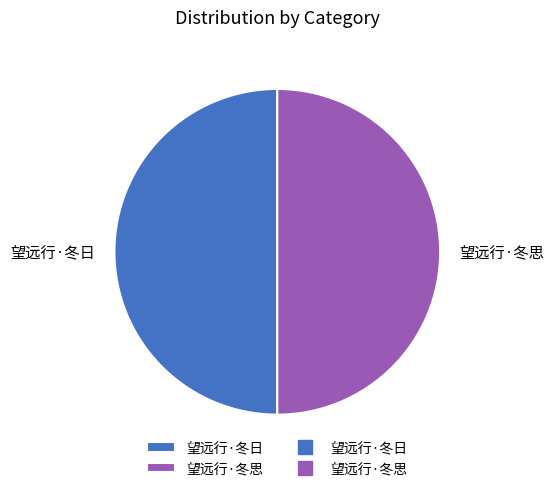

The 望远行·冬思 slice represents 58% of the pie. True or false?

False